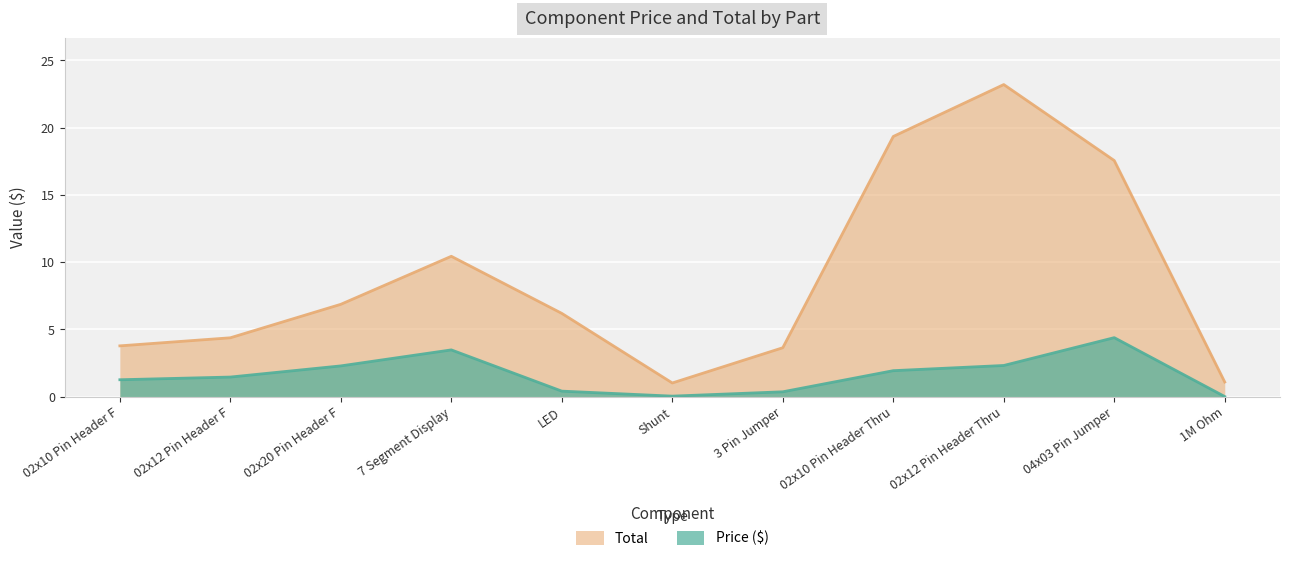

Rank the series by their average value, from highest to lowest.

Total, Price ($)